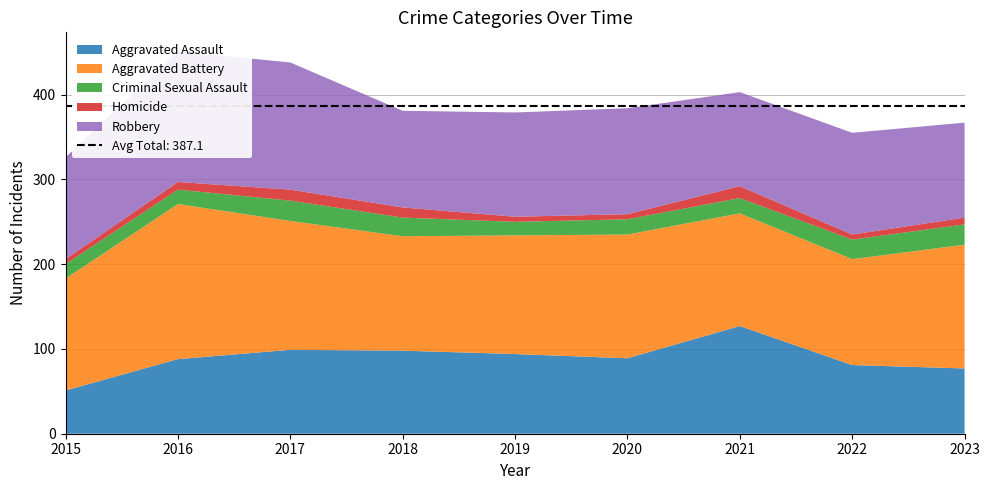

Reading left to right, extract all data points from this chart.

Aggravated Assault: 2015=51	2016=88	2017=99	2018=98	2019=94	2020=89	2021=127	2022=81	2023=77
Aggravated Battery: 2015=132	2016=183	2017=152	2018=135	2019=140	2020=146	2021=133	2022=125	2023=146
Criminal Sexual Assault: 2015=17	2016=17	2017=24	2018=22	2019=16	2020=18	2021=18	2022=23	2023=24
Homicide: 2015=6	2016=9	2017=13	2018=12	2019=6	2020=6	2021=14	2022=6	2023=8
Robbery: 2015=120	2016=154	2017=150	2018=114	2019=123	2020=125	2021=111	2022=120	2023=112